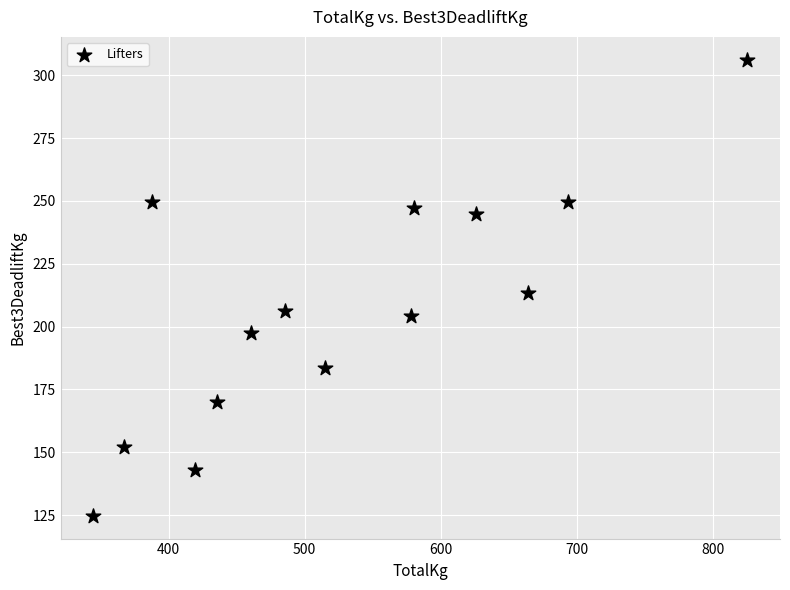

What is the range of Y values (max minus min)?

181.4